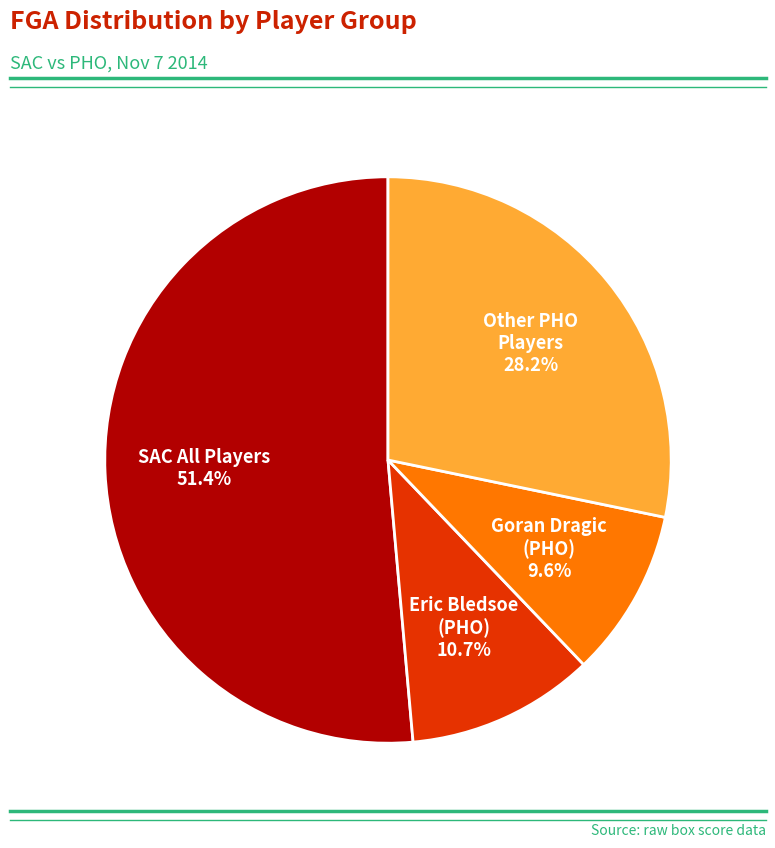

How many slices are in this pie chart?

4